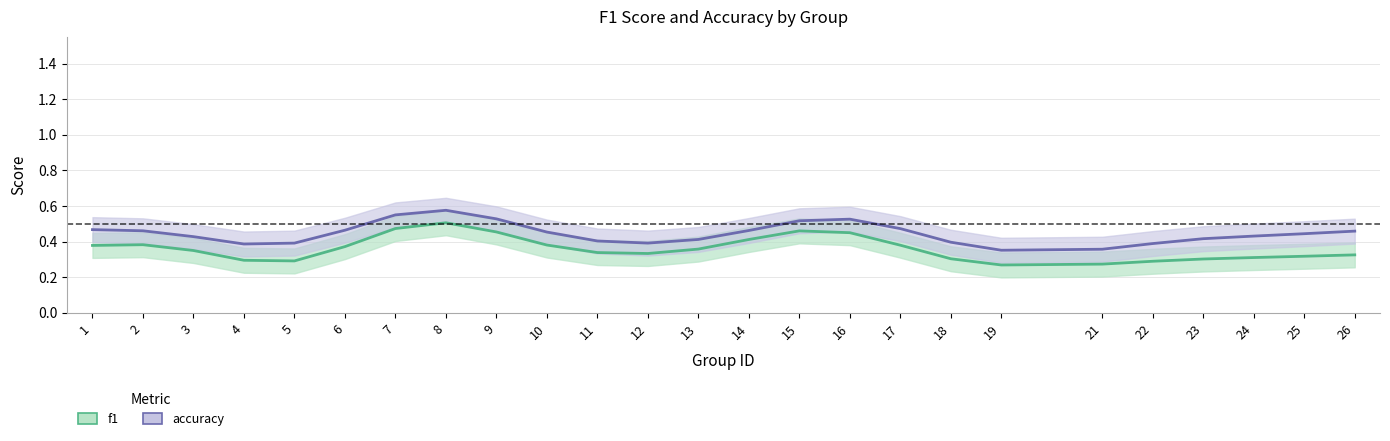

What is the maximum value for accuracy?

0.6